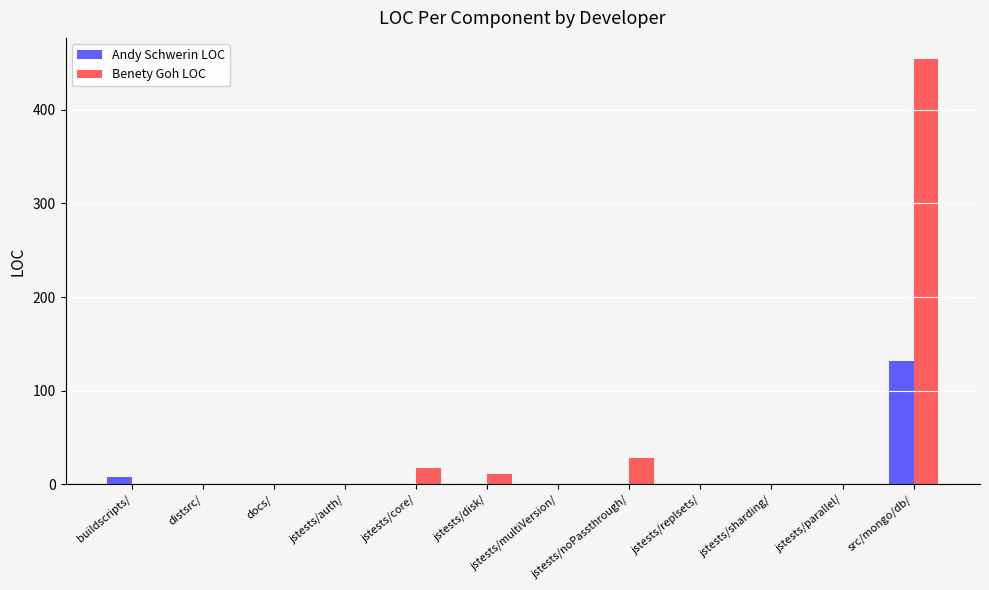

Which category has the highest value in the Benety Goh LOC series?

src/mongo/db/